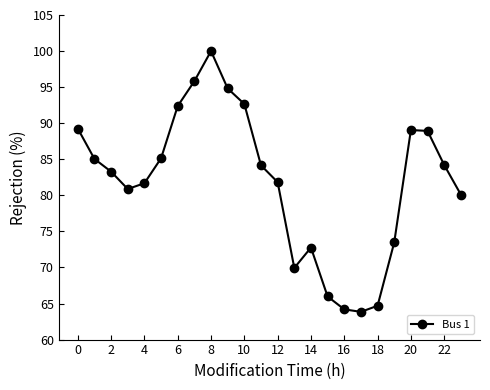

What is the greatest value displayed?

100.0